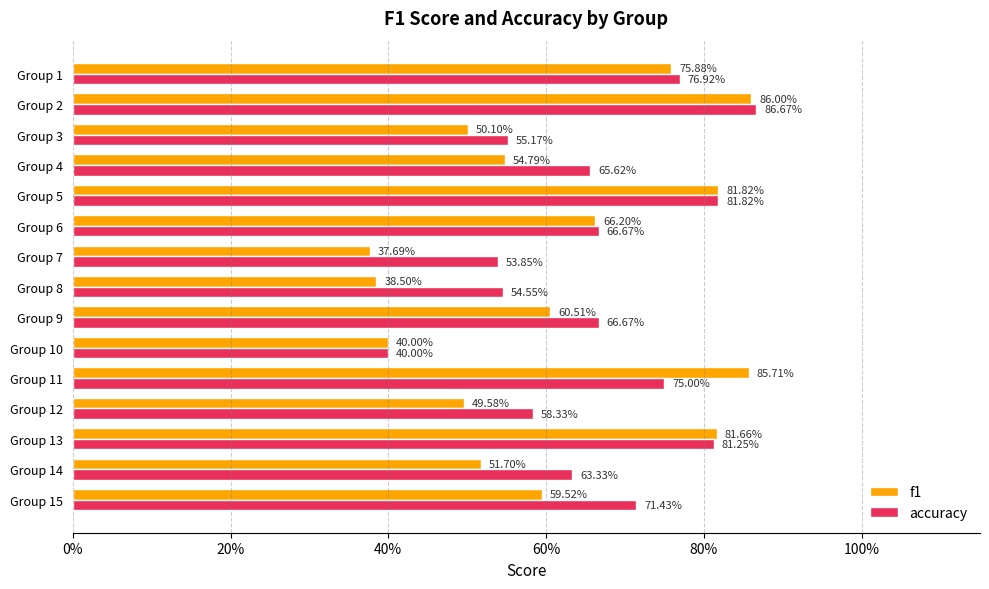

What is the difference between the maximum and second lowest values in the accuracy series?

0.3